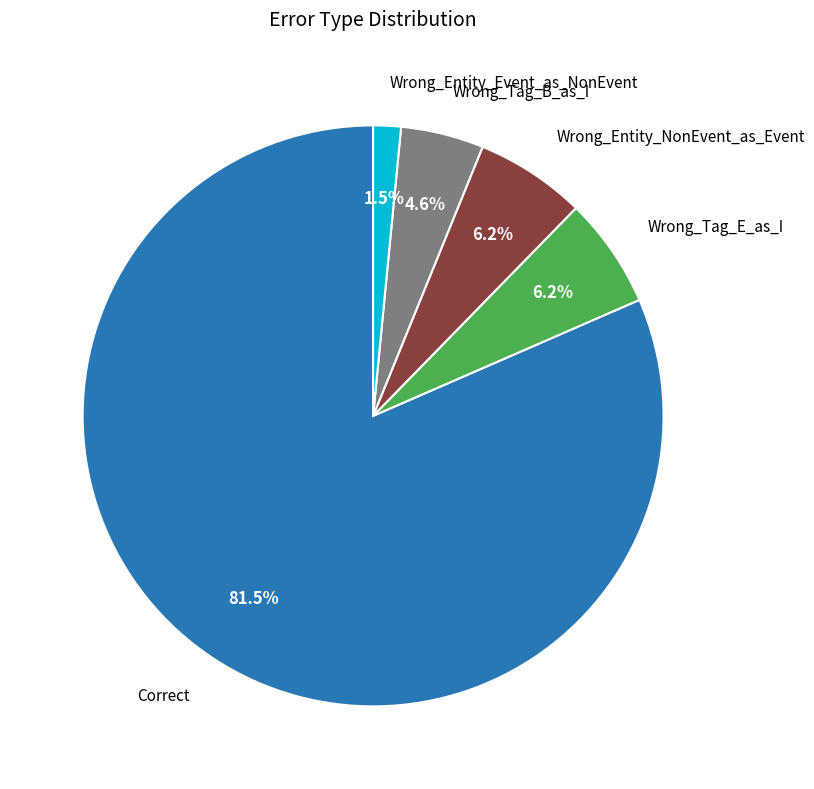

Does any single category account for the majority?

Yes